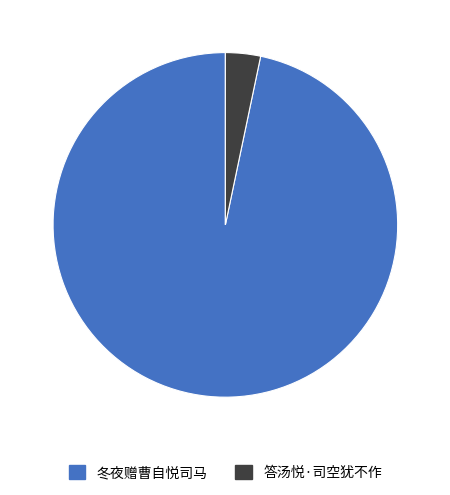

The 冬夜赠曹自悦司马 slice represents 97% of the pie. True or false?

True